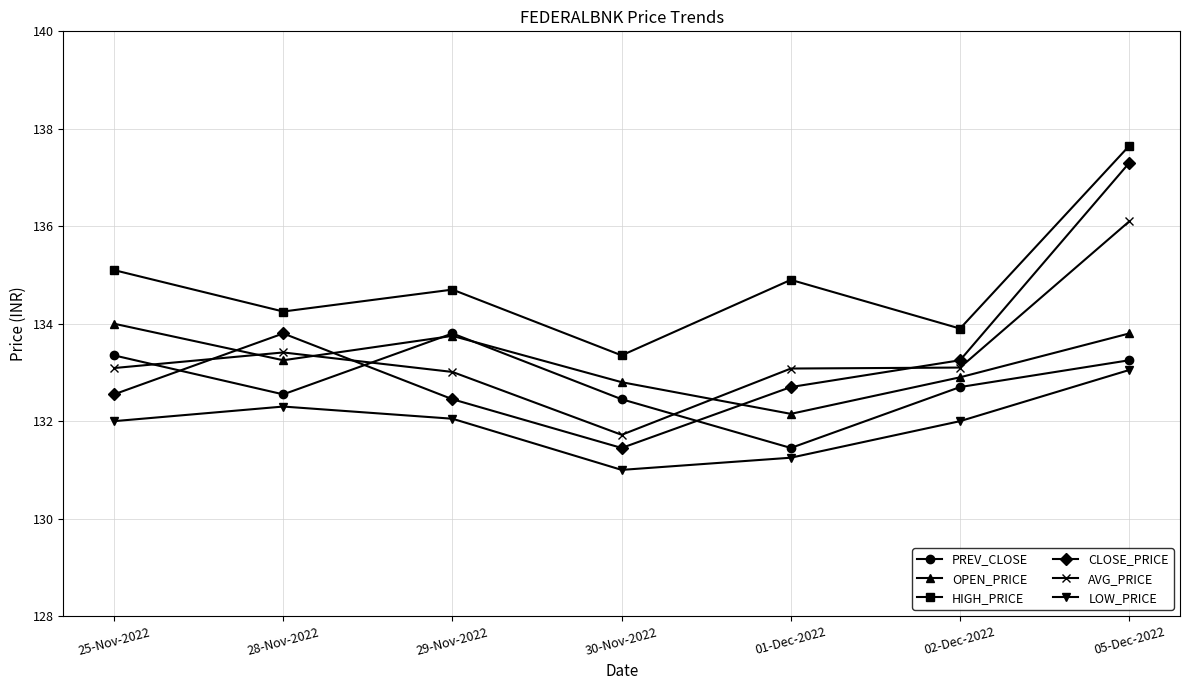

Where is the first local maximum for LOW_PRICE?

28-Nov-2022